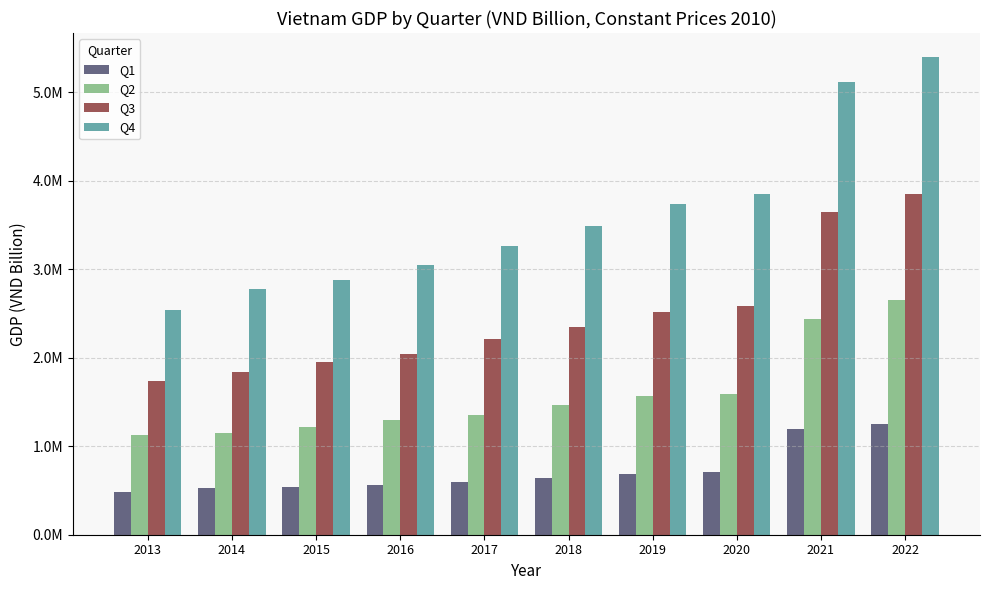

What is the sum of the Q2 values at 2015 and 2017?

2568858